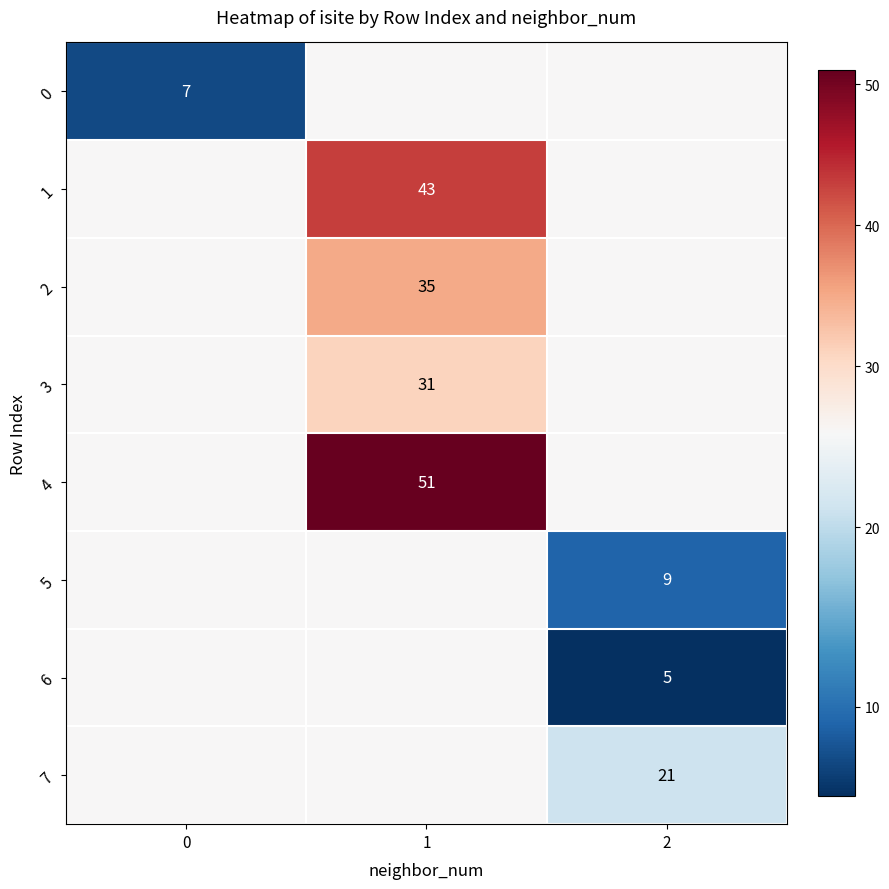

Is it true that 3 equals 25.2 at 0?

True